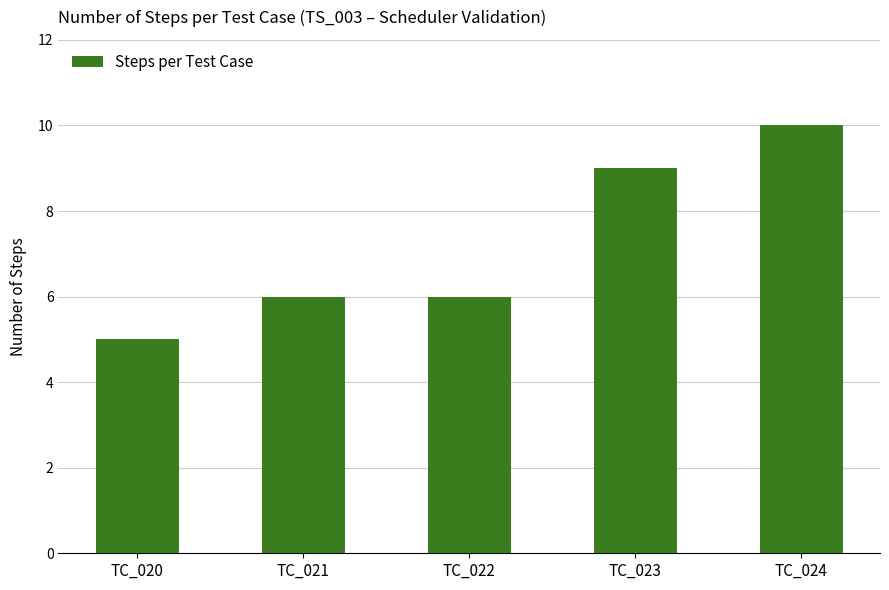

Reading left to right, transcribe all the data shown in this chart.

TC_020=5	TC_021=6	TC_022=6	TC_023=9	TC_024=10